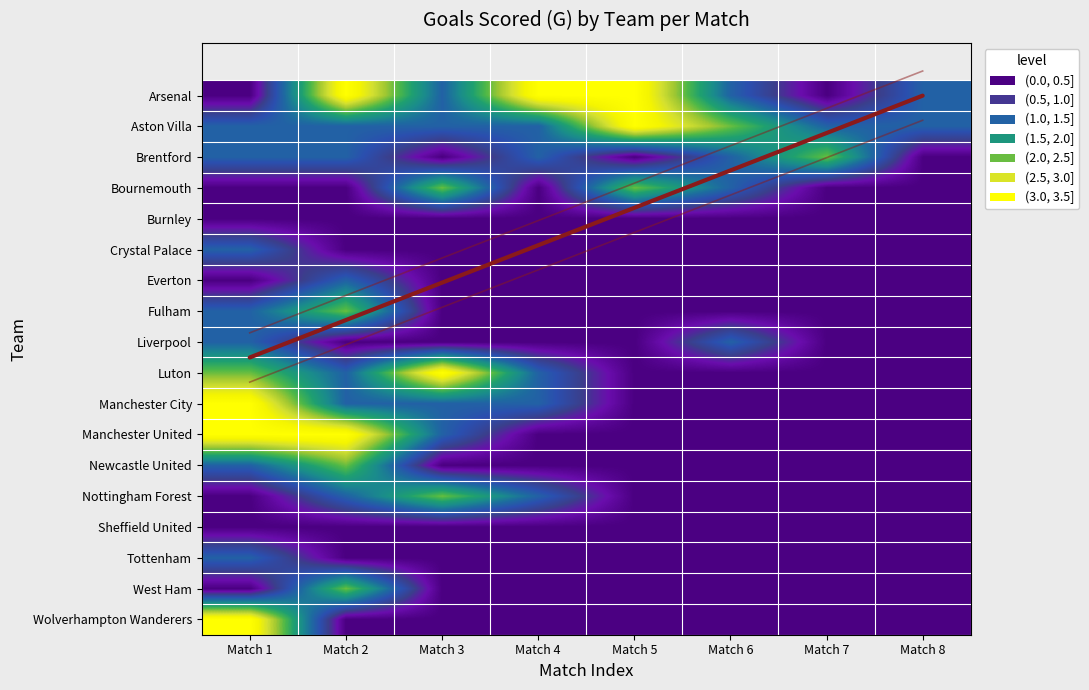

What is the difference between the highest and lowest values at Match 7?

2